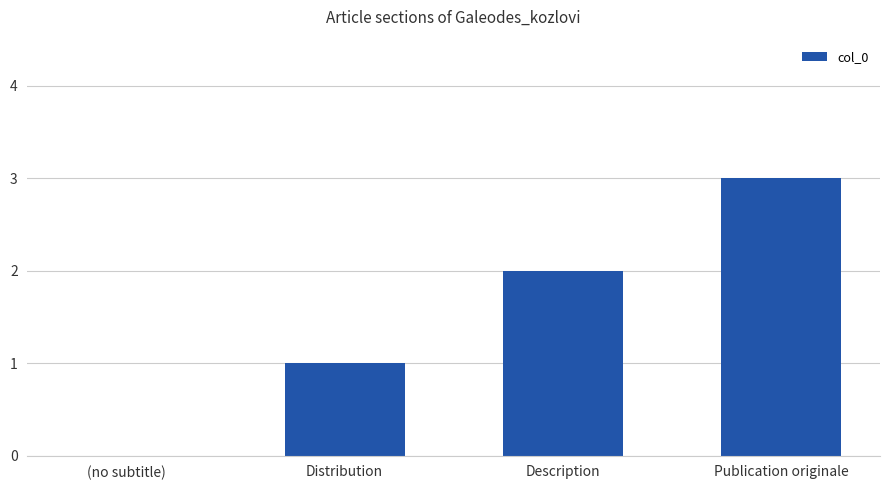

Are the bars grouped side by side (vs. stacked)?

No